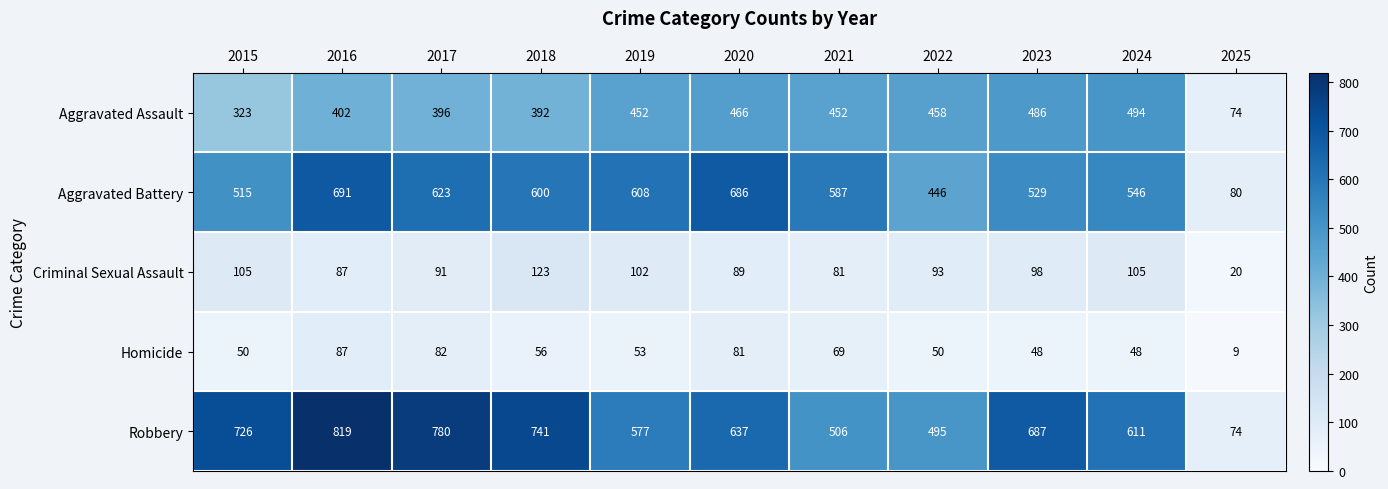

List the series in order of their peak value, lowest first.

Homicide, Criminal Sexual Assault, Aggravated Assault, Aggravated Battery, Robbery